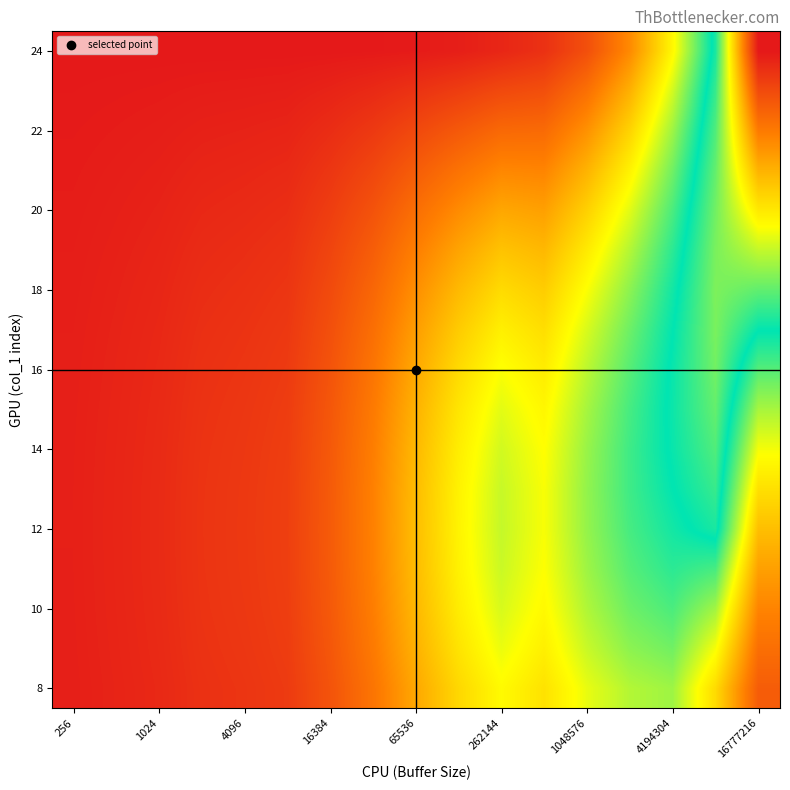

How many series are shown in this chart?

17